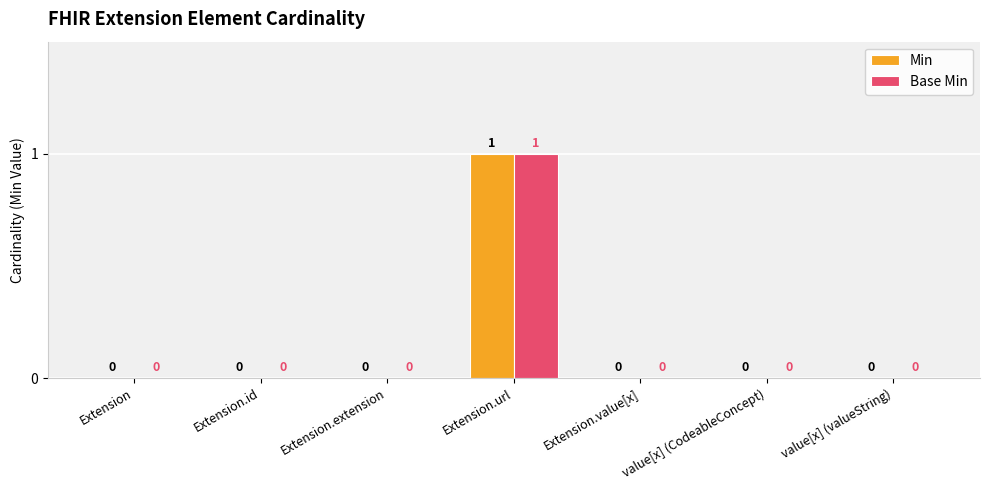

How many values in the Min series exceed 0?

1